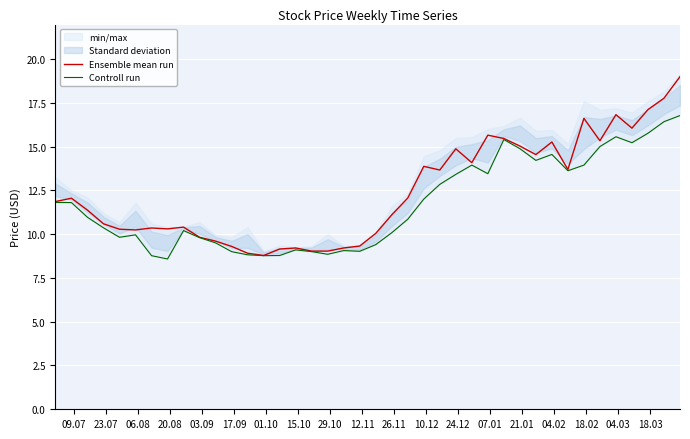

At how many categories does at least one series exceed 11?

22